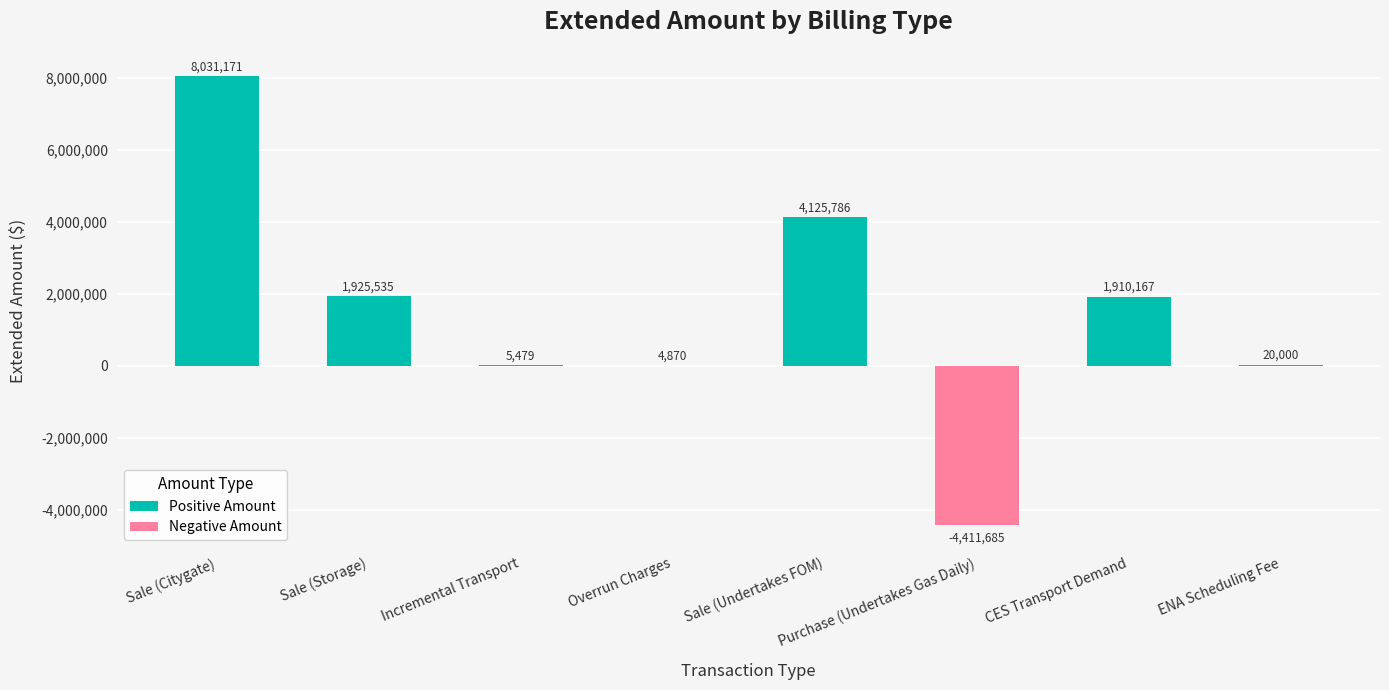

How many values are above zero?

7